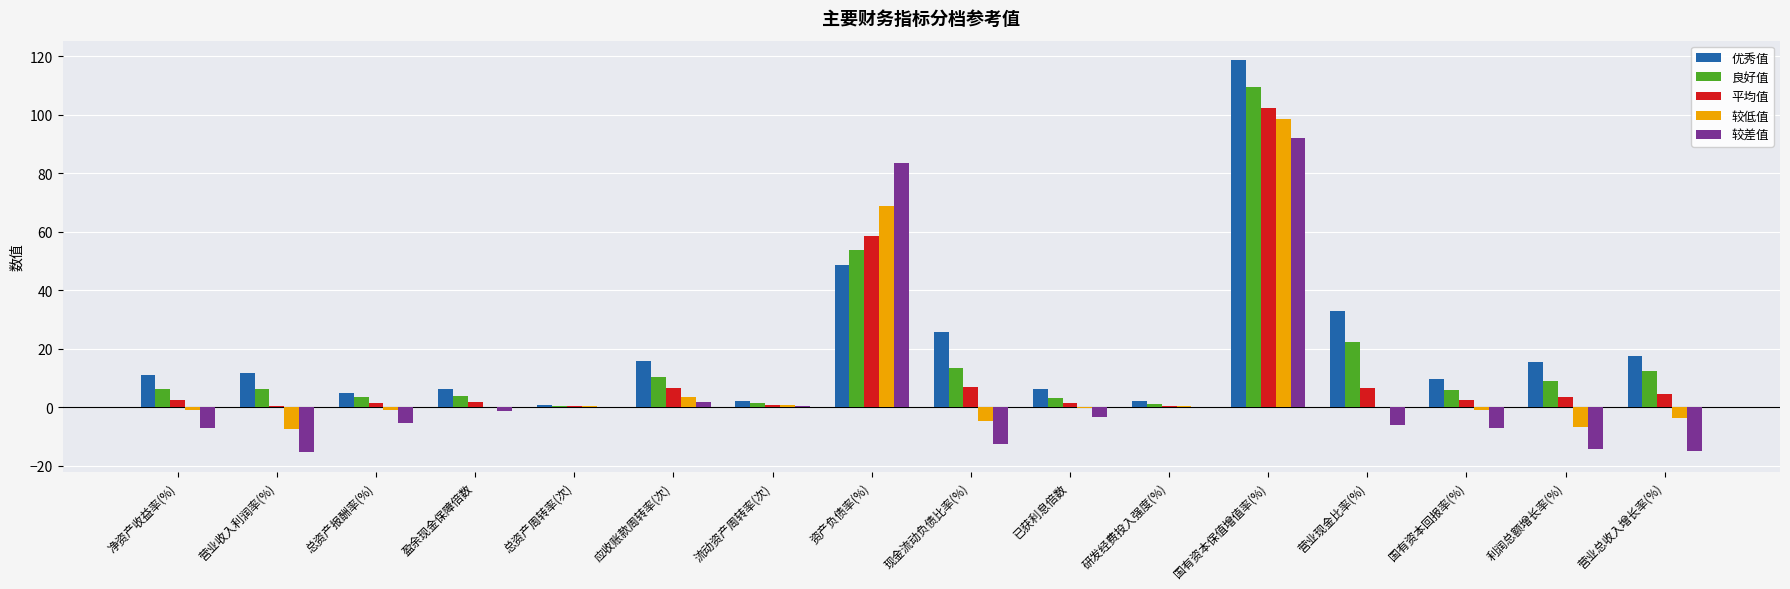

Between 国有资本保值增值率(%) and 营业现金比率(%), which series saw the biggest shift?

较低值